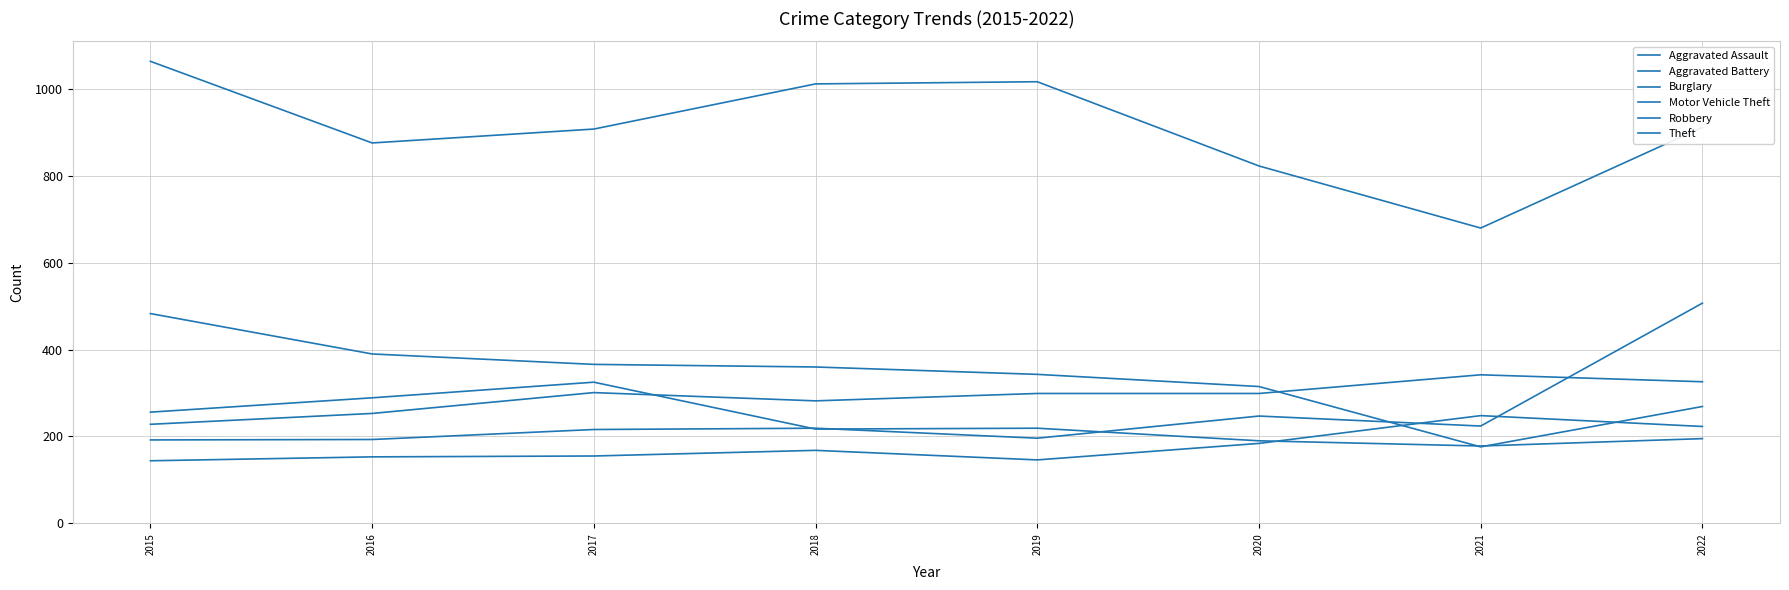

Does the chart have visible grid lines?

Yes